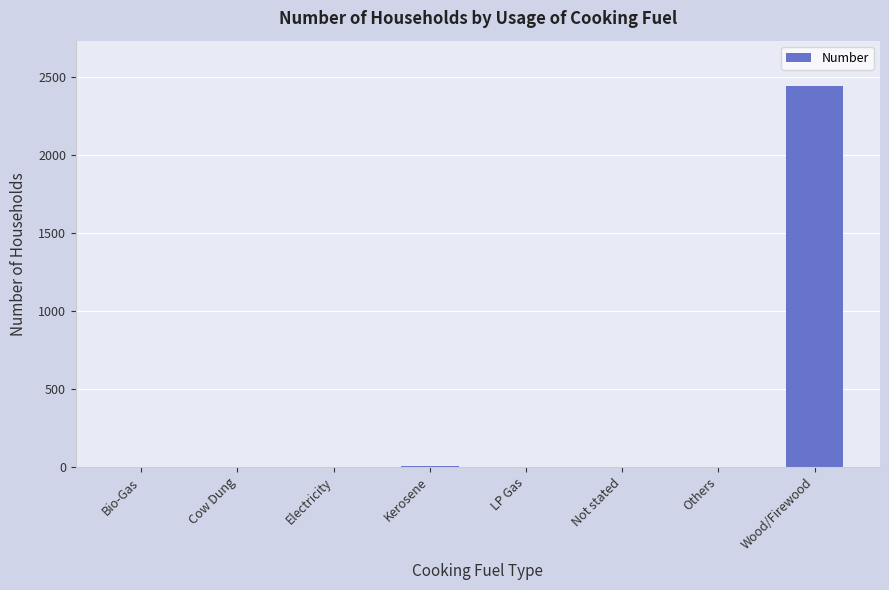

Which category has the highest value across all series?

Wood/Firewood